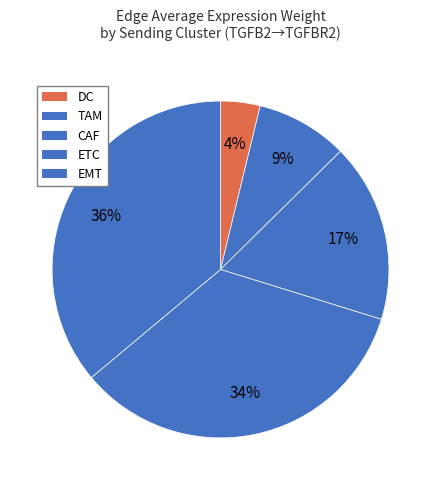

Is the sum of DC and EMT greater than half?

No